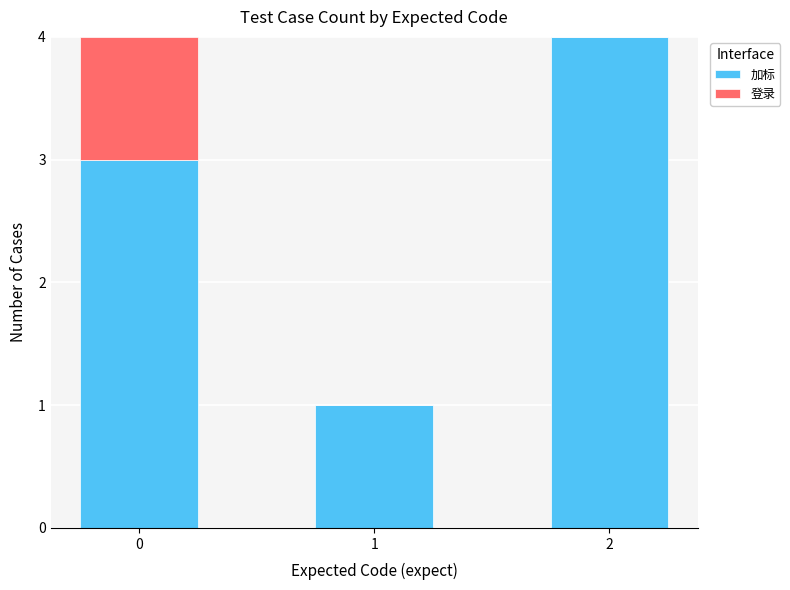

Reading right to left, transcribe the values for 加标.

2=4	1=1	0=3